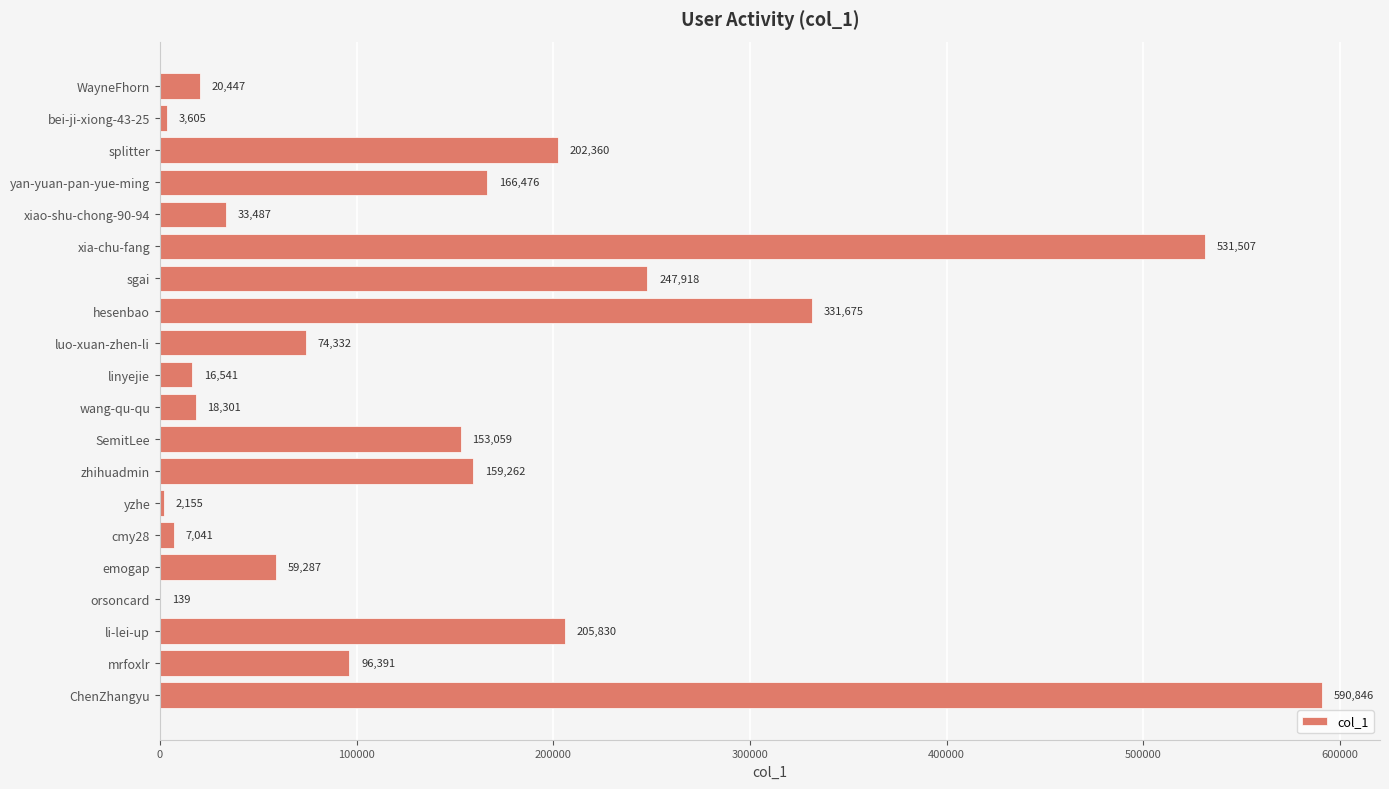

Count the number of data series in this chart.

1